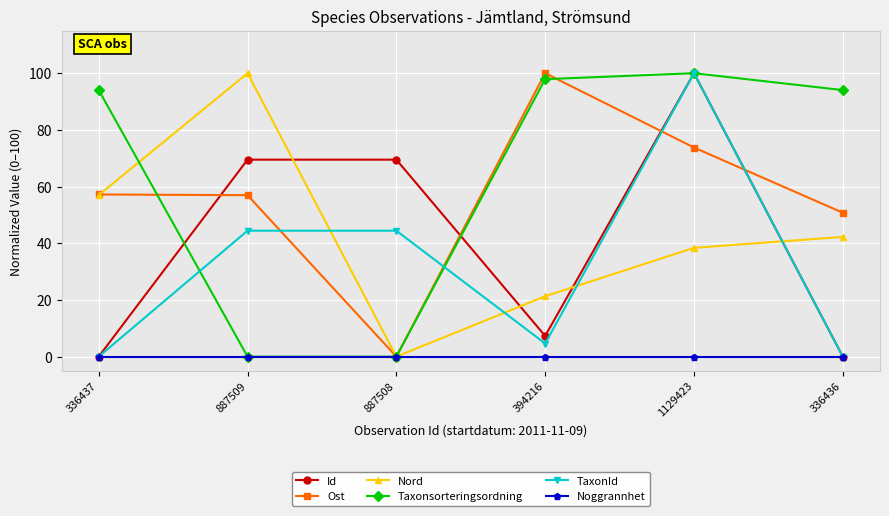

Between which two adjacent categories do Nord and TaxonId first intersect?

887509 and 887508